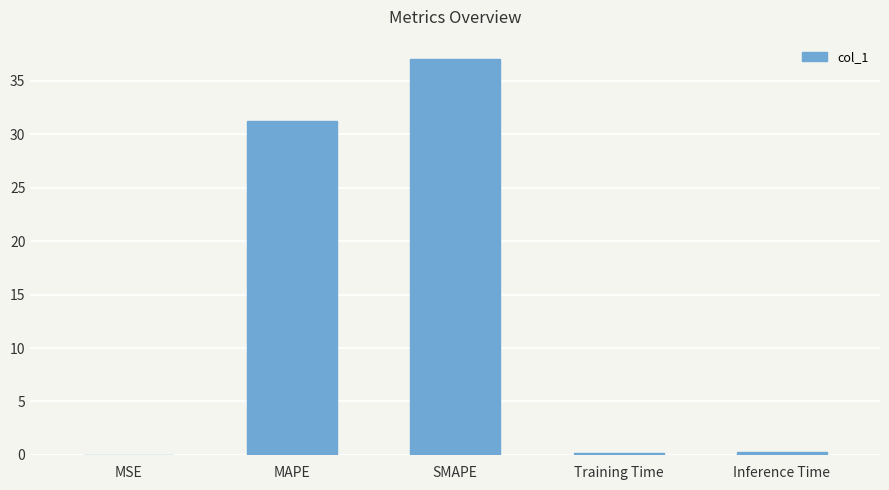

Which category has the highest value across all series?

SMAPE